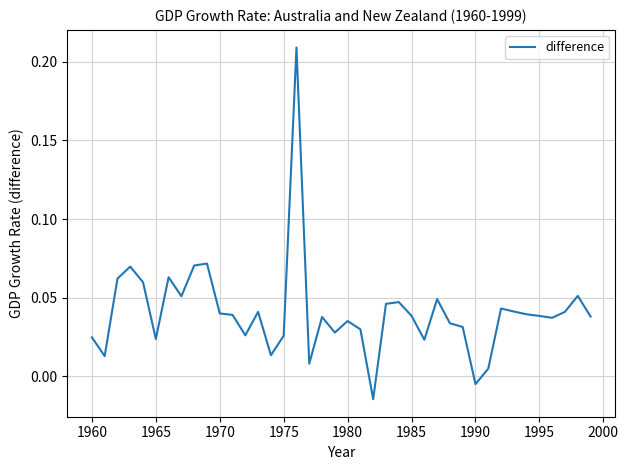

What is the difference between the second highest and minimum values?

0.1